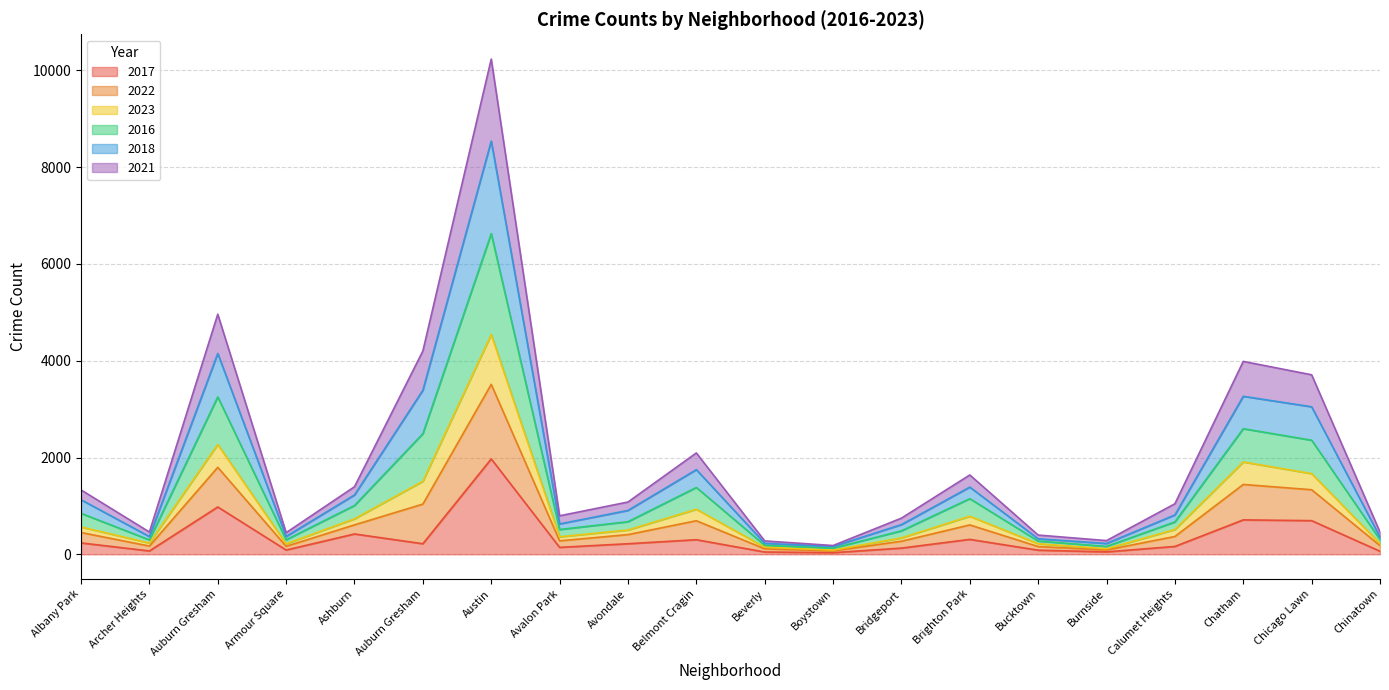

Which label corresponds to the largest value in the chart?

Austin